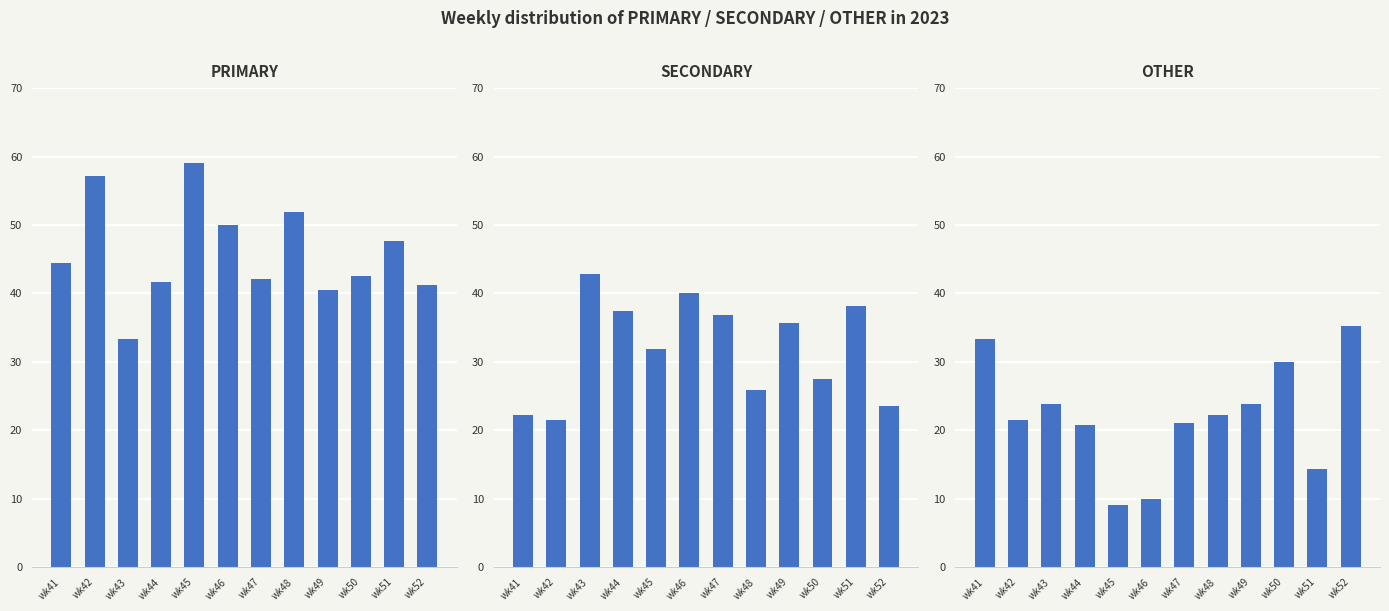

The value of PRIMARY at wk46 is 50.0. True or false?

True